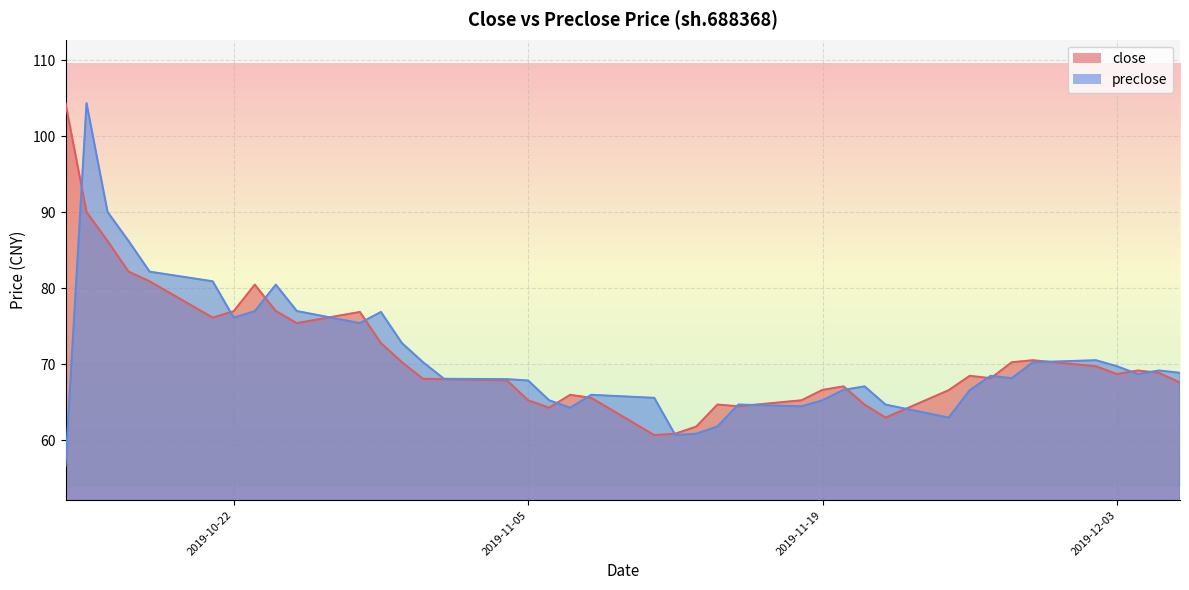

True or false: preclose has more than 2 interior local peaks.

True